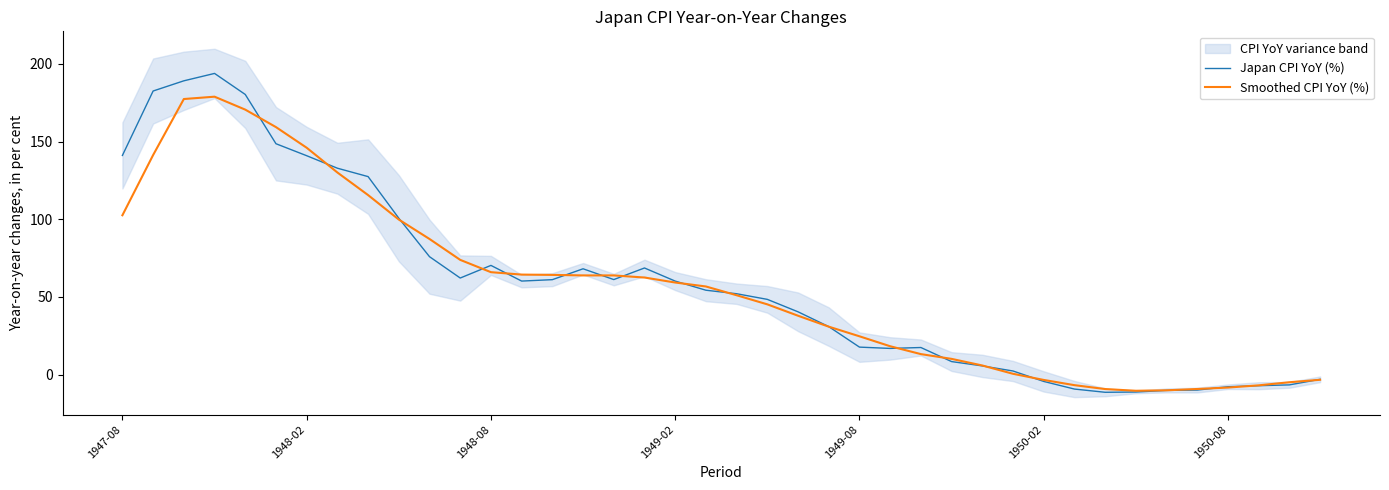

Between 14 and 23, which series saw the biggest shift?

Smoothed CPI YoY (%)